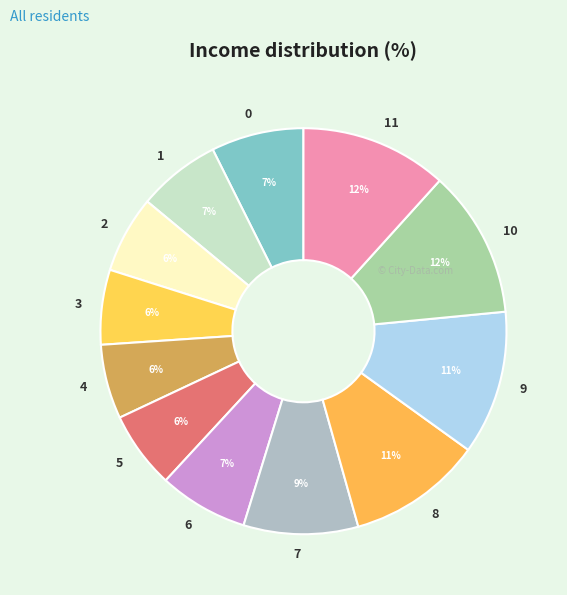

To the nearest percent, what portion does 0 represent?

7%